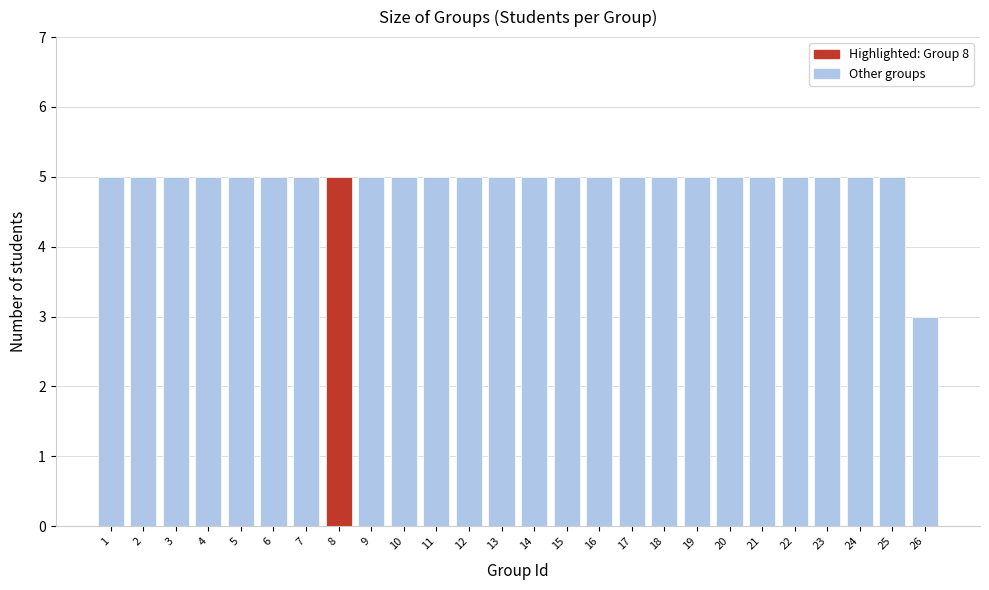

Reading left to right, transcribe all the data shown in this chart.

1=5	2=5	3=5	4=5	5=5	6=5	7=5	8=5	9=5	10=5	11=5	12=5	13=5	14=5	15=5	16=5	17=5	18=5	19=5	20=5	21=5	22=5	23=5	24=5	25=5	26=3